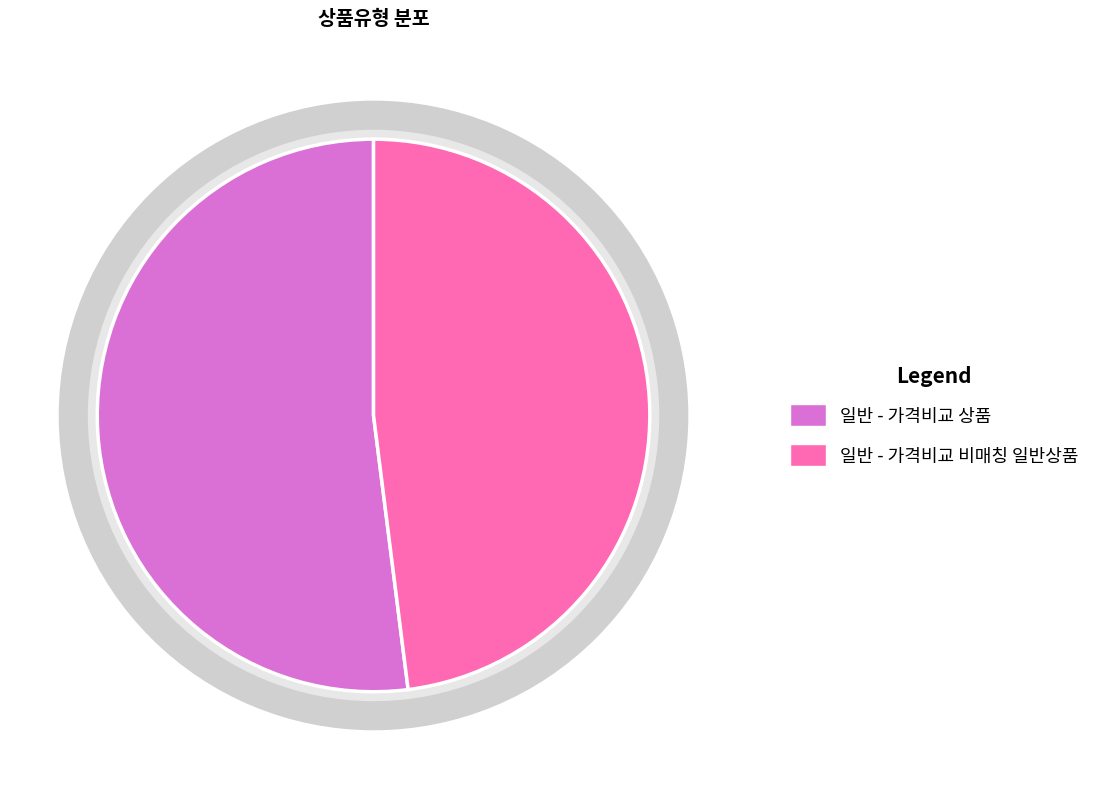

How many segments does this pie chart have?

2